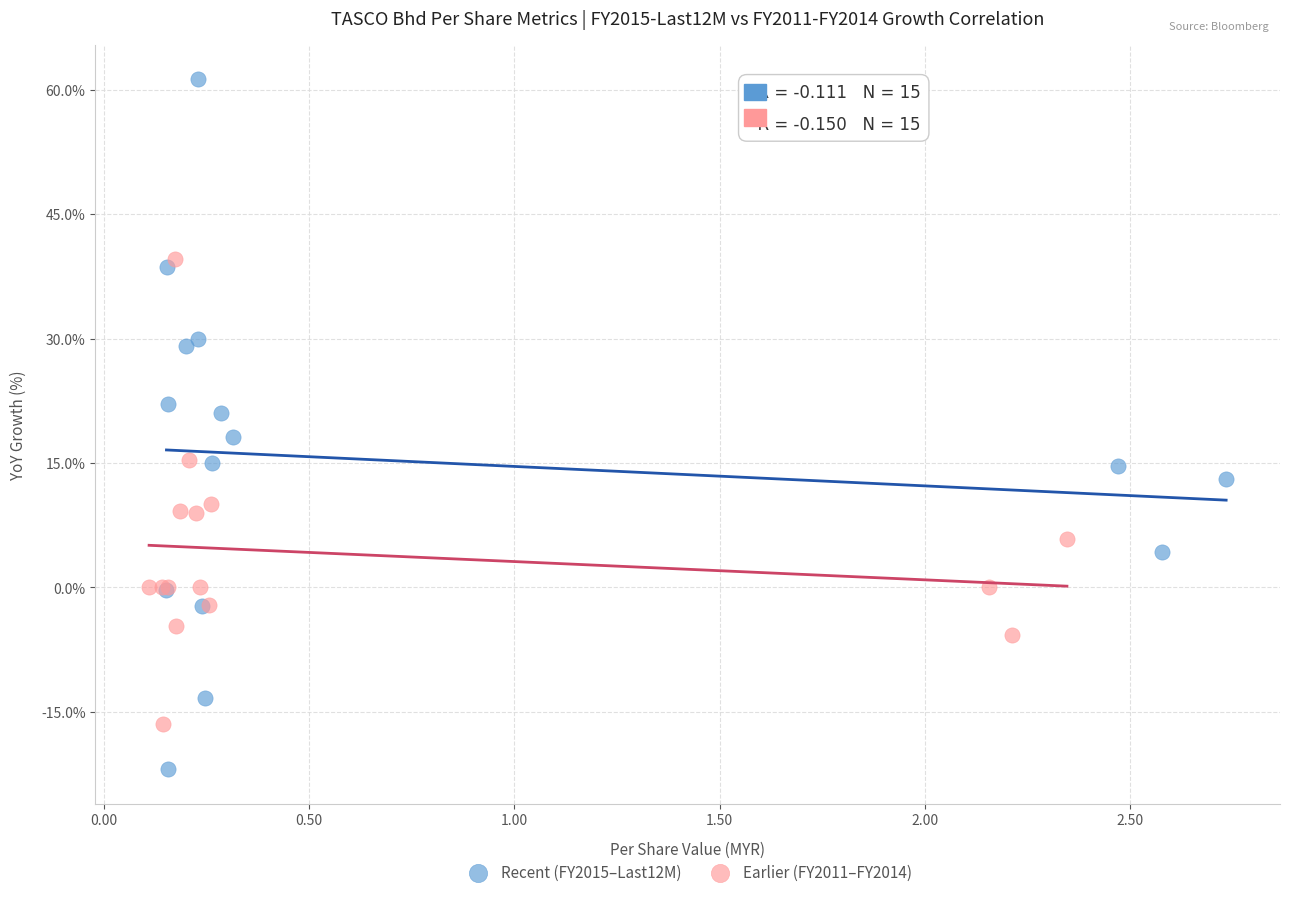

Which series contains the lowest Y value?

Recent (FY2015–Last12M)